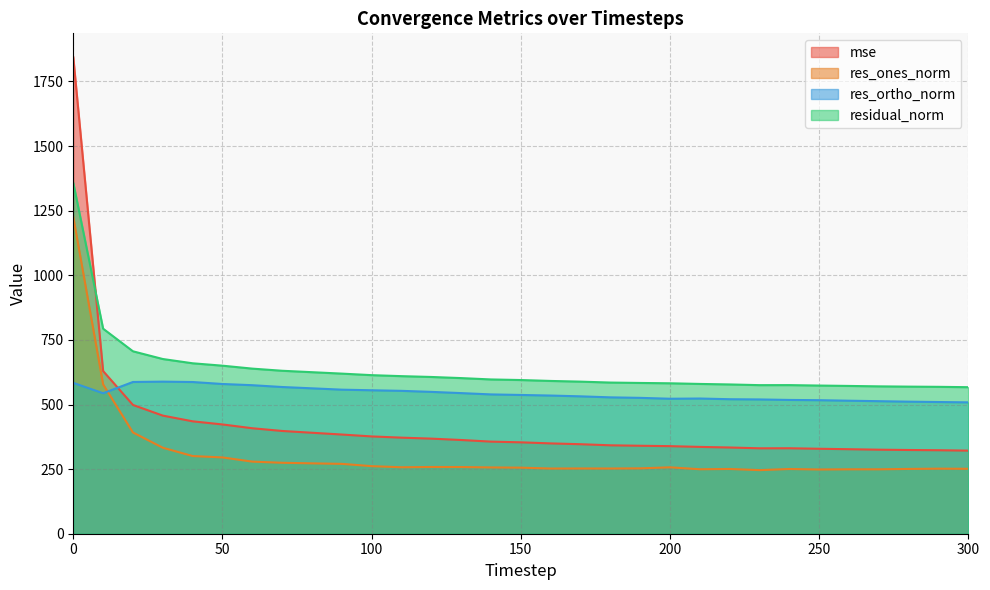

How many data points in mse are above 353?

16